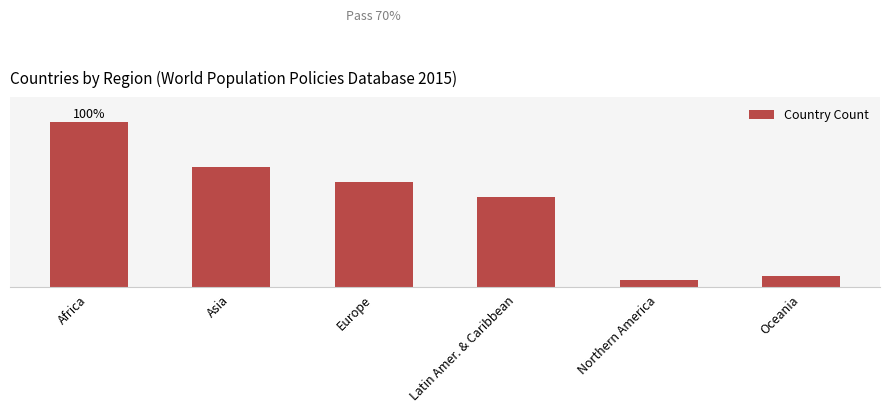

What is the greatest value displayed?

44